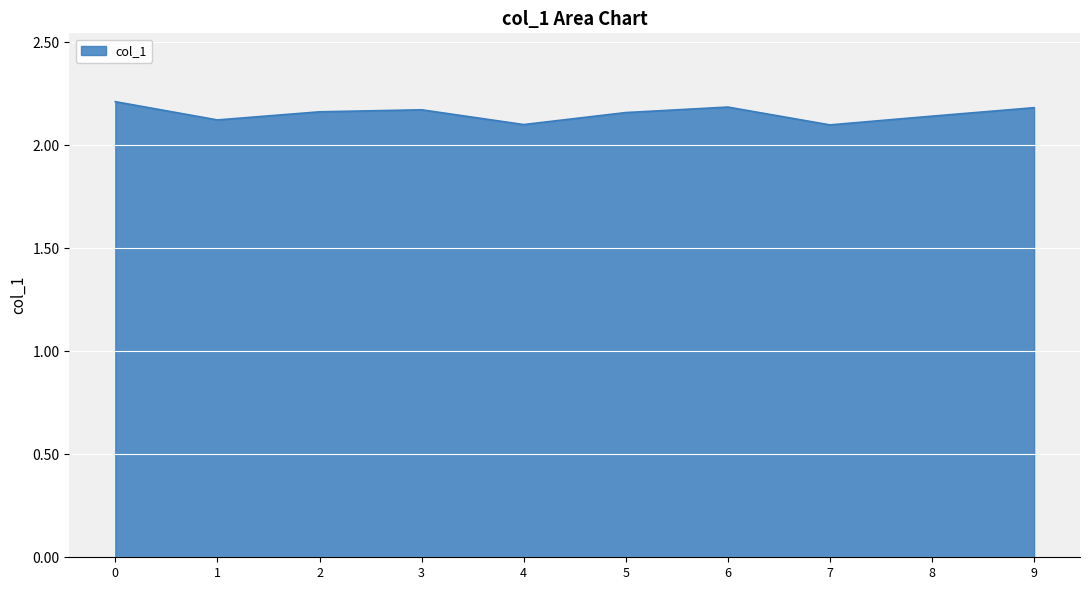

Does the chart display data point markers on the line(s)?

No